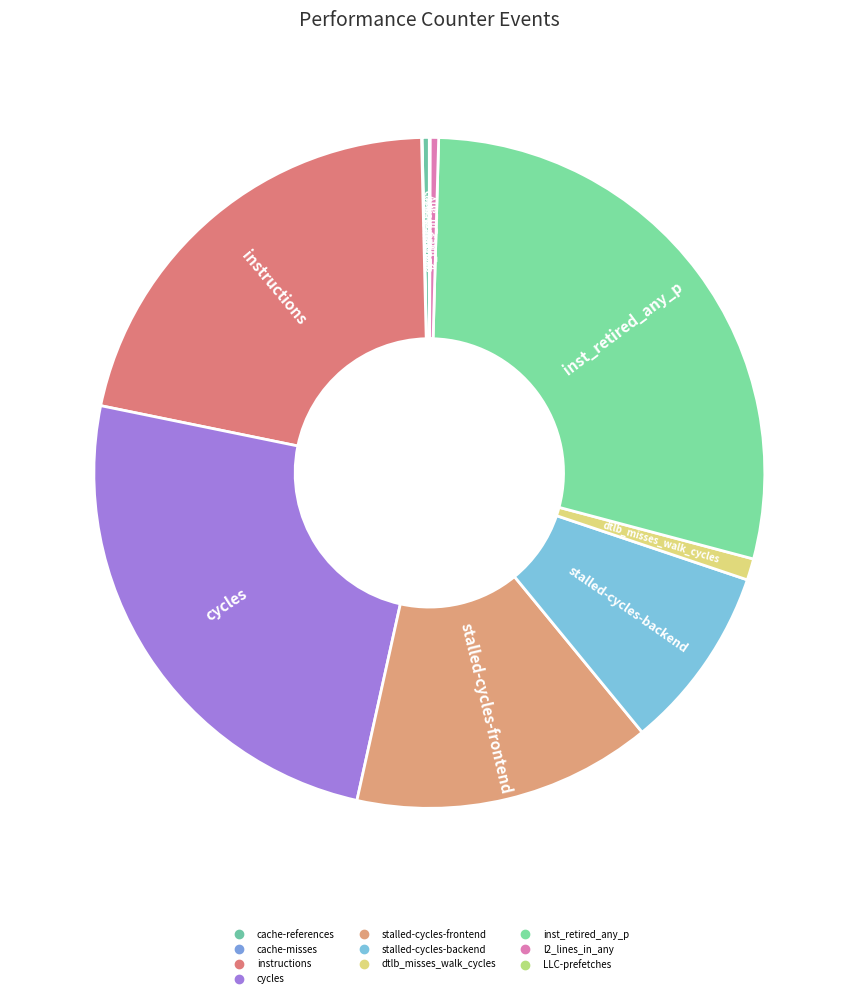

Which has a higher value, LLC-prefetches or cache-misses?

LLC-prefetches